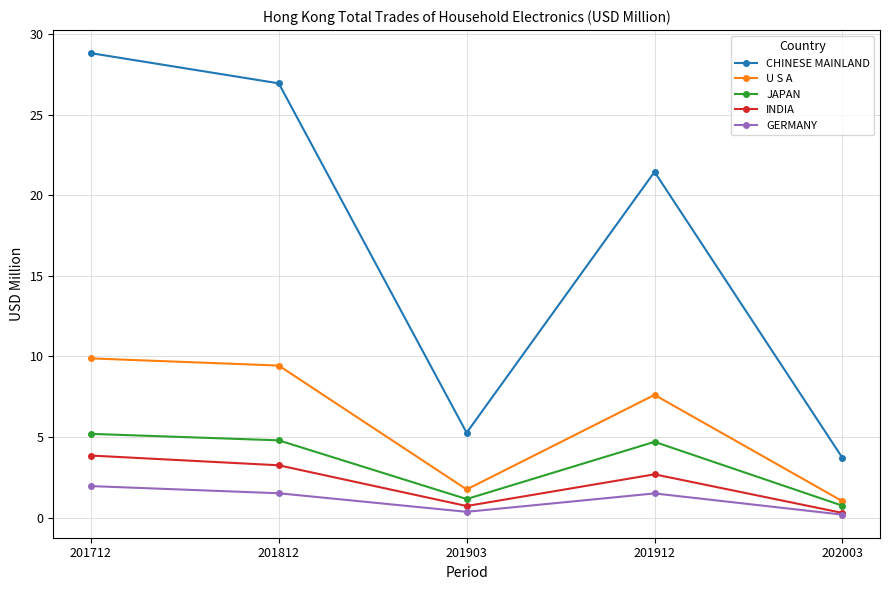

Is it true that CHINESE MAINLAND equals 3.7 at 202003?

True